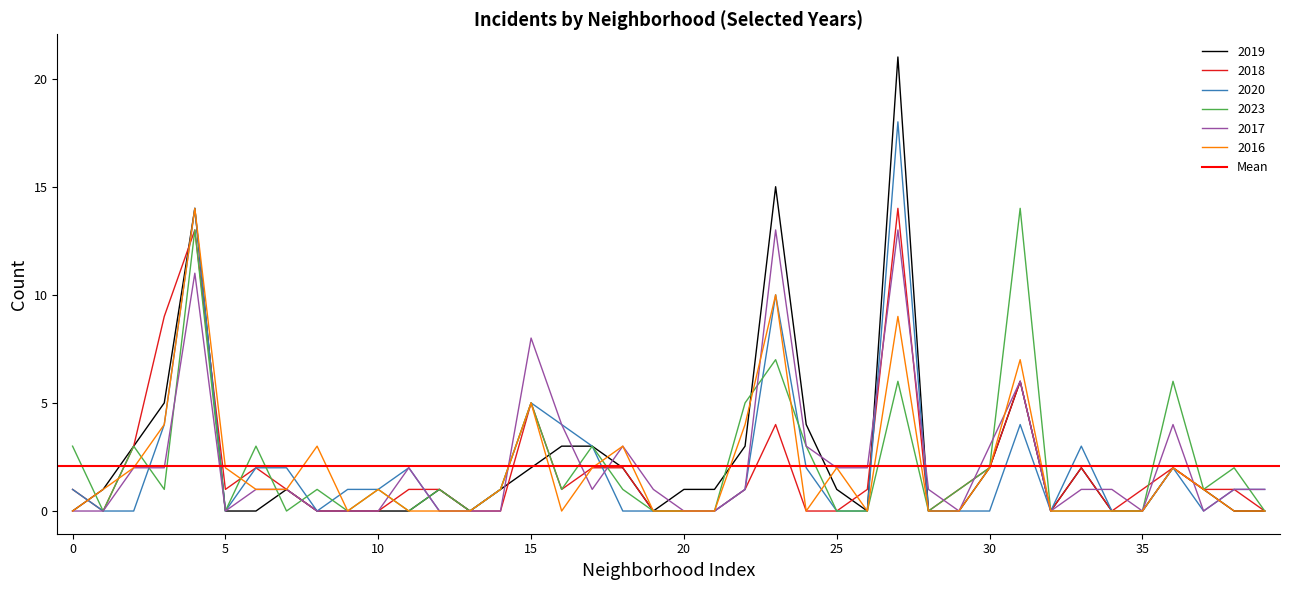

The value of 2016 at 25 is 2. True or false?

True